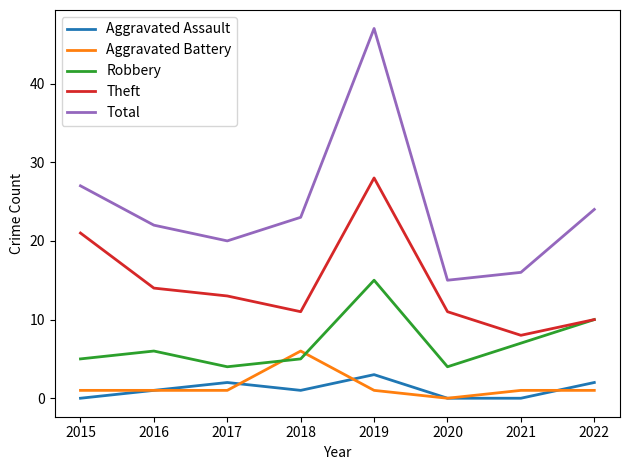

At which category is the sum across all series the highest?

2019